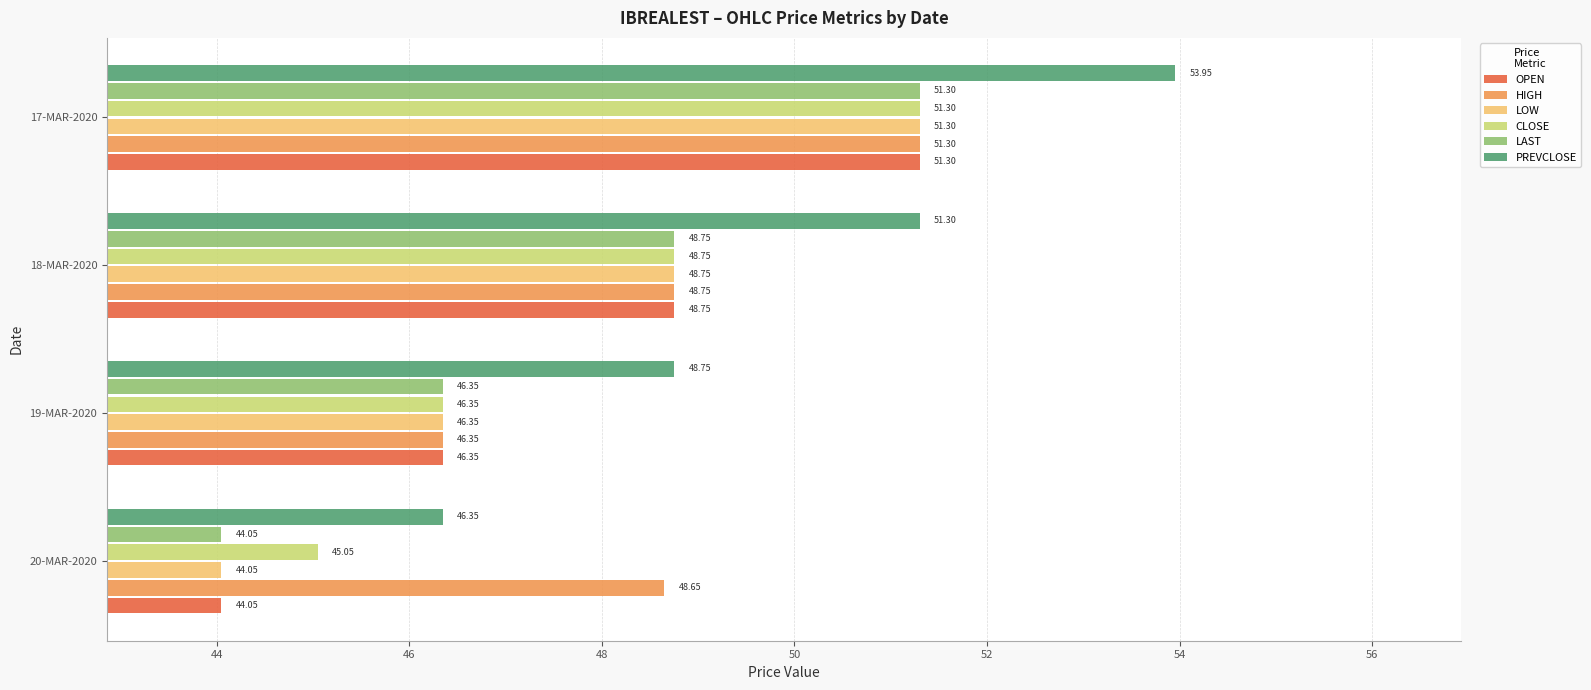

Which series changed the most between 20-MAR-2020 and 18-MAR-2020?

PREVCLOSE